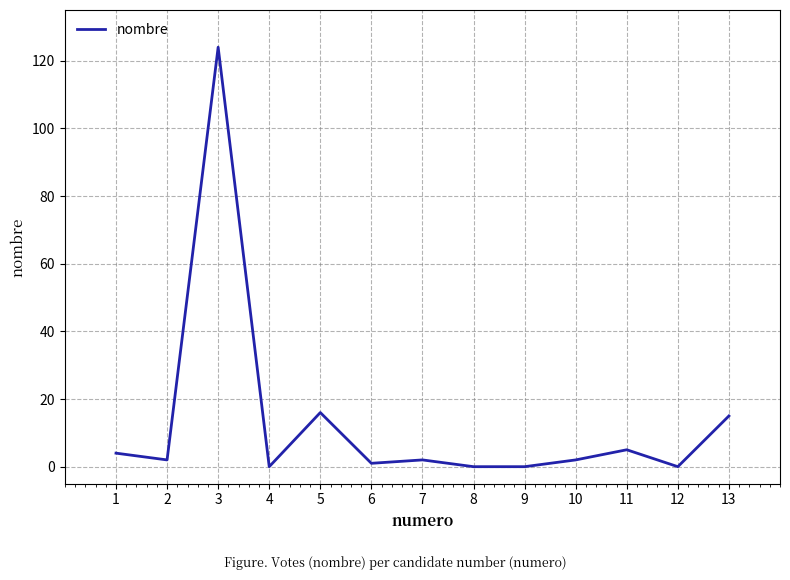

The value at 5 is 23. True or false?

False